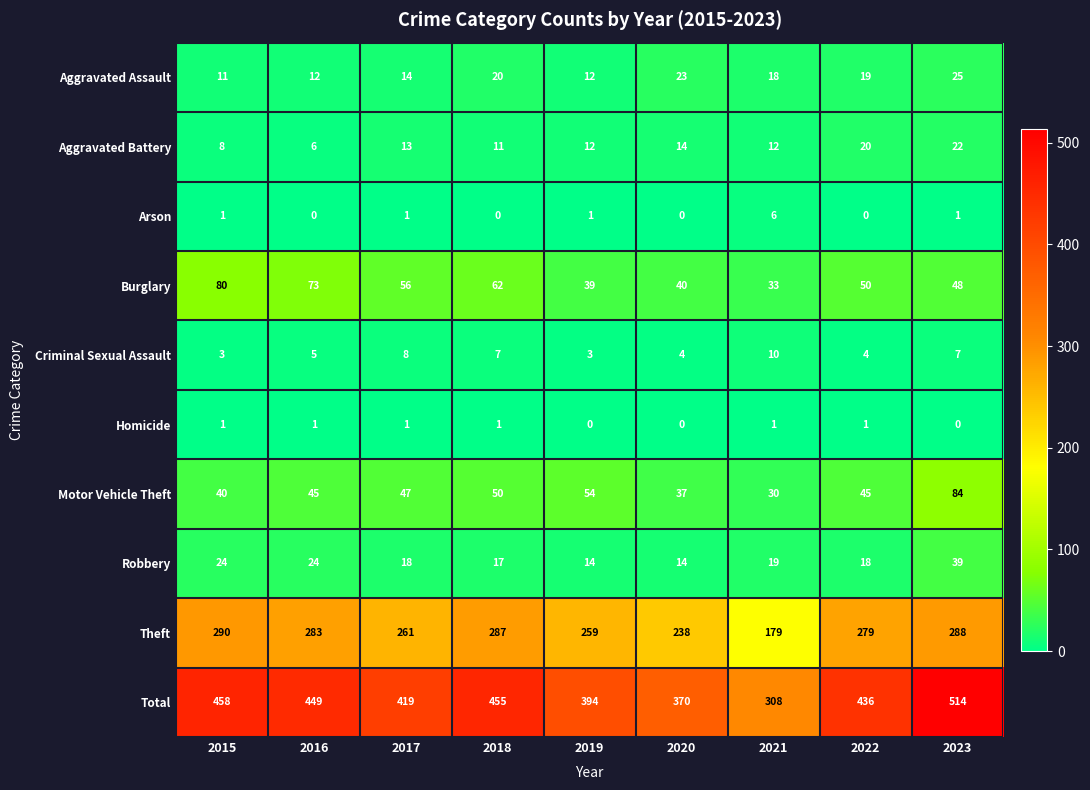

What is the sum of the Robbery values at 2023 and 2020?

53